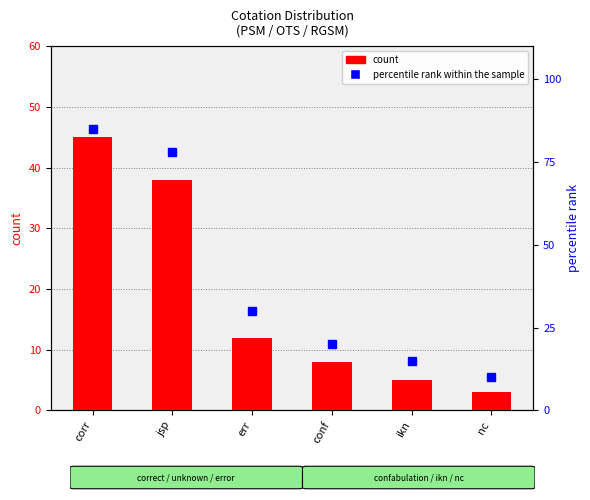

Reading left to right, what are all the values shown in this chart?

count: 45	38	12	8	5	3
percentile rank within the sample: 85	78	30	20	15	10